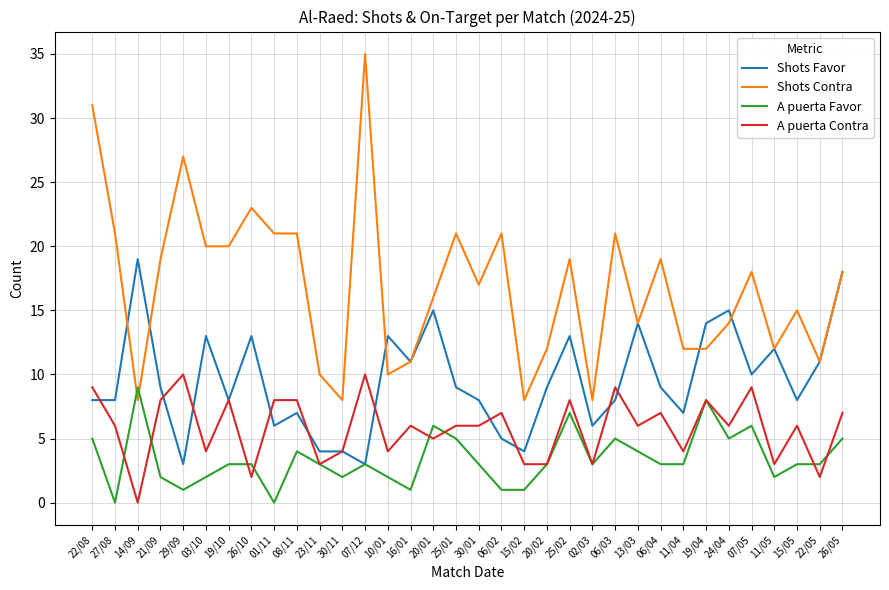

Is the value of Shots Contra at 27/08 greater than the value of A puerta Favor at 29/09?

Yes